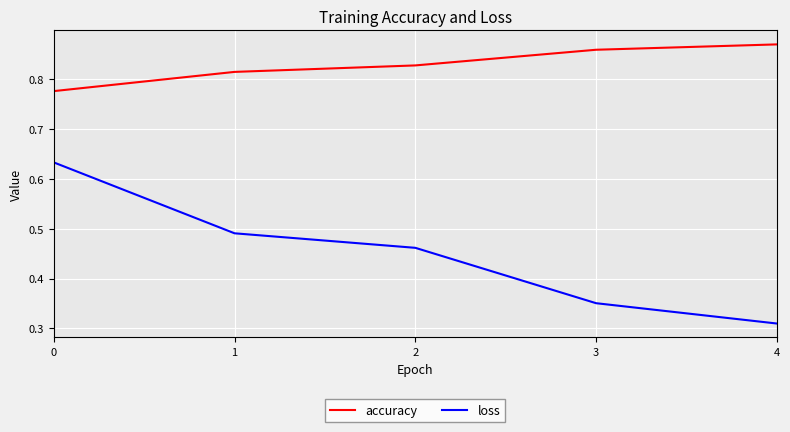

The value of loss at 2 is 0.2. True or false?

False